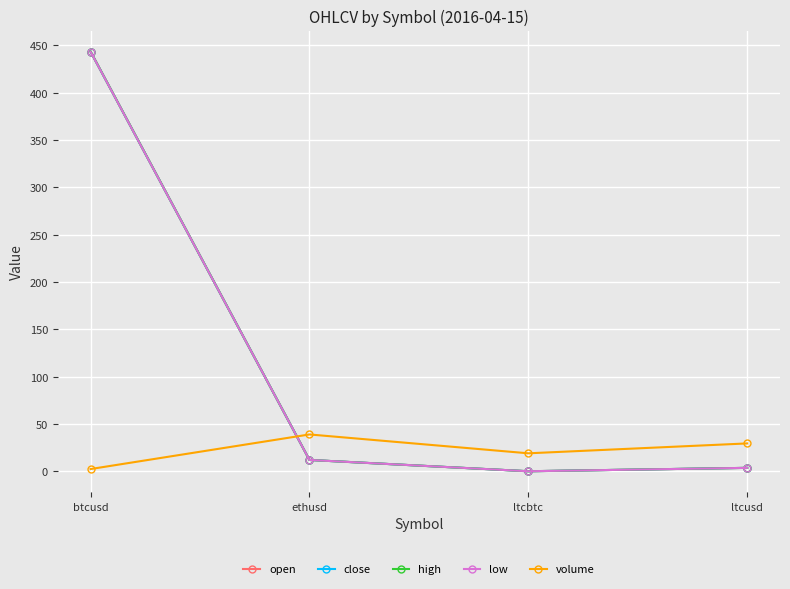

True or false: open and volume cross at least once.

True